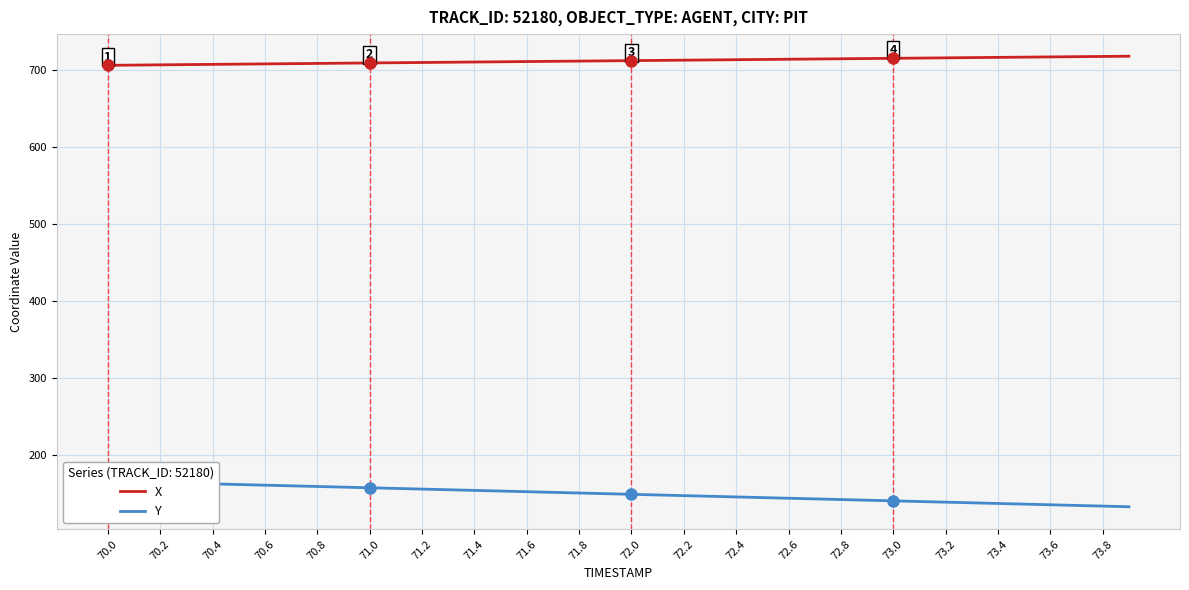

Is it true that X equals 715.0 at 72.8?

True